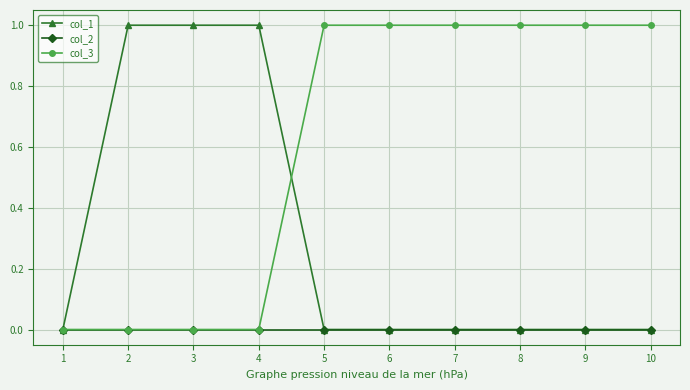

What is the total value across all series at 6?

1